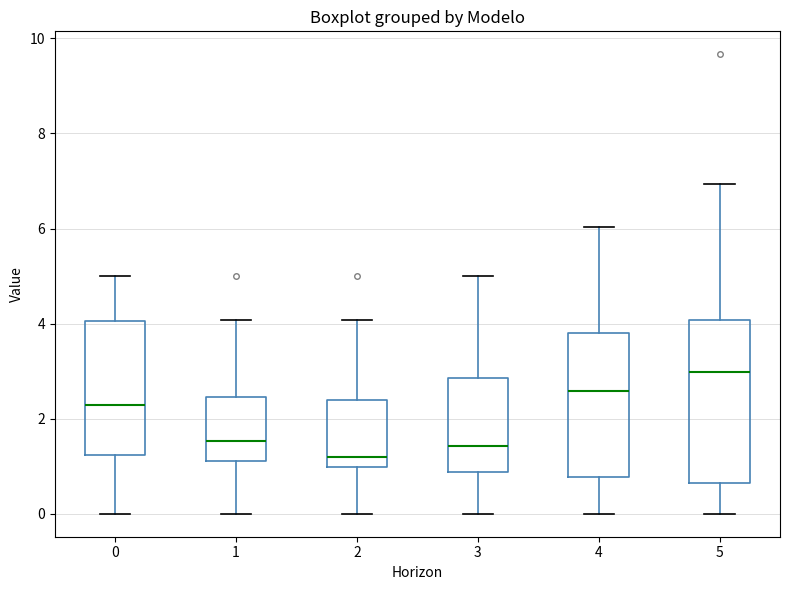

Comparing the boxes themselves (not the whiskers), which one is the tallest?

5